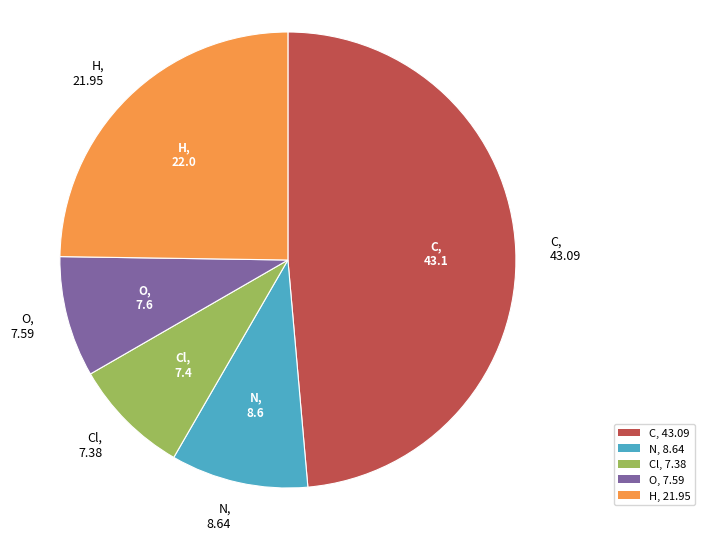

Does any single category account for the majority?

No